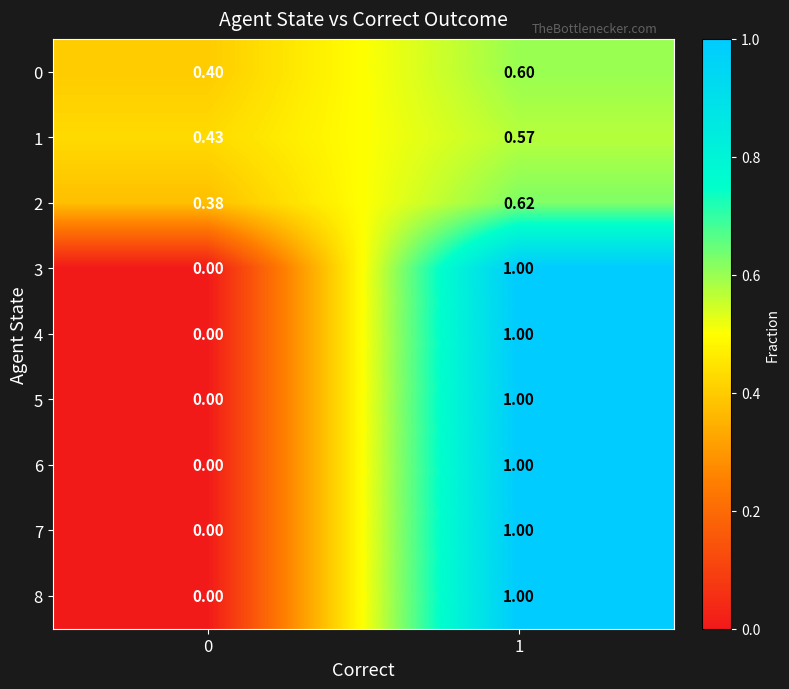

Count the number of categories in the chart.

2